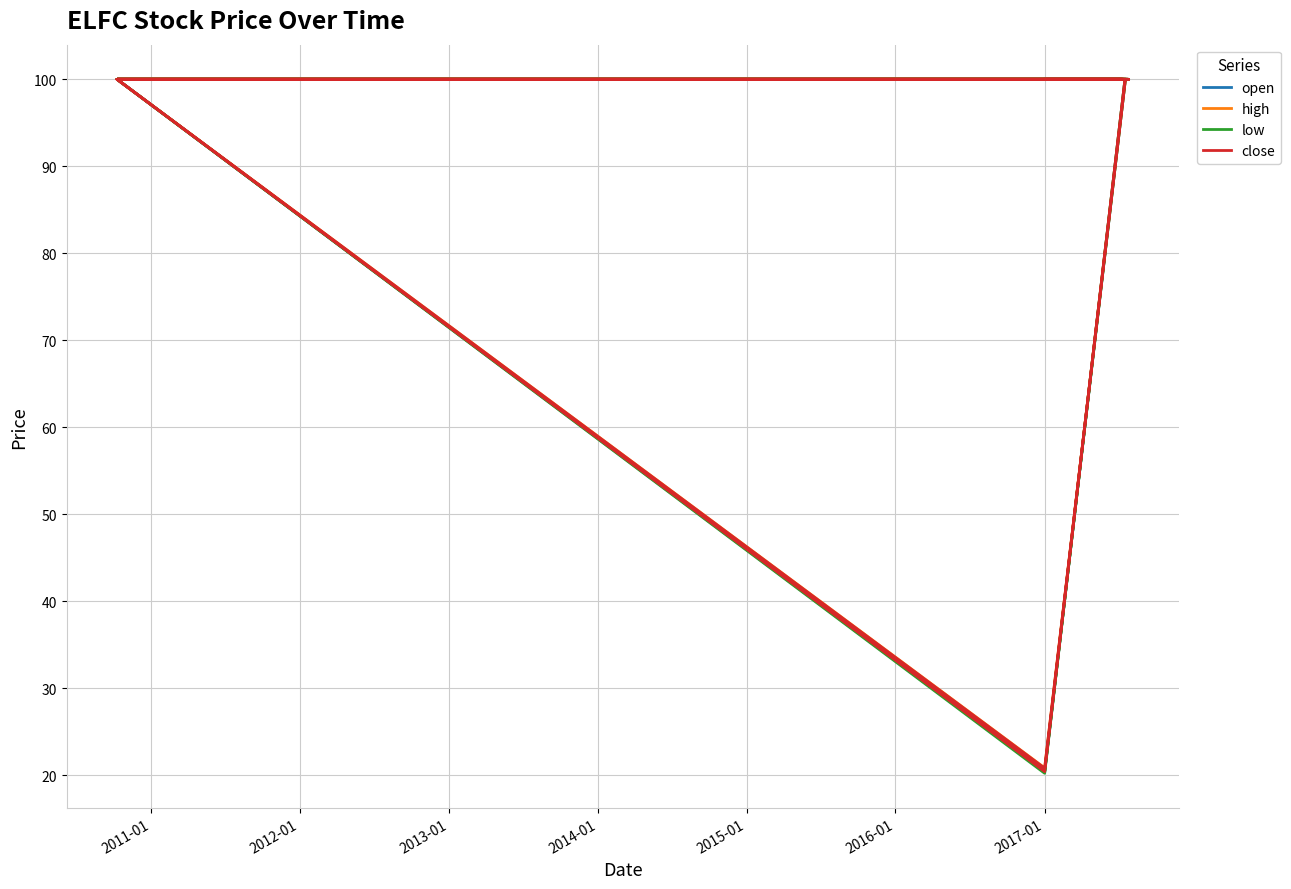

True or false: open and high cross at least once.

False